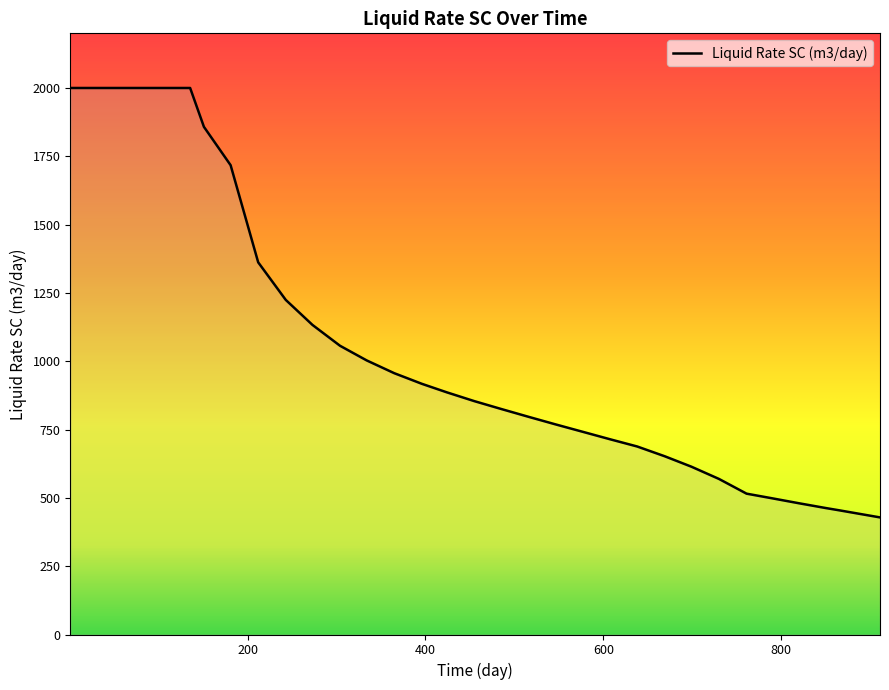

What is the minimum value shown in the chart?

428.5